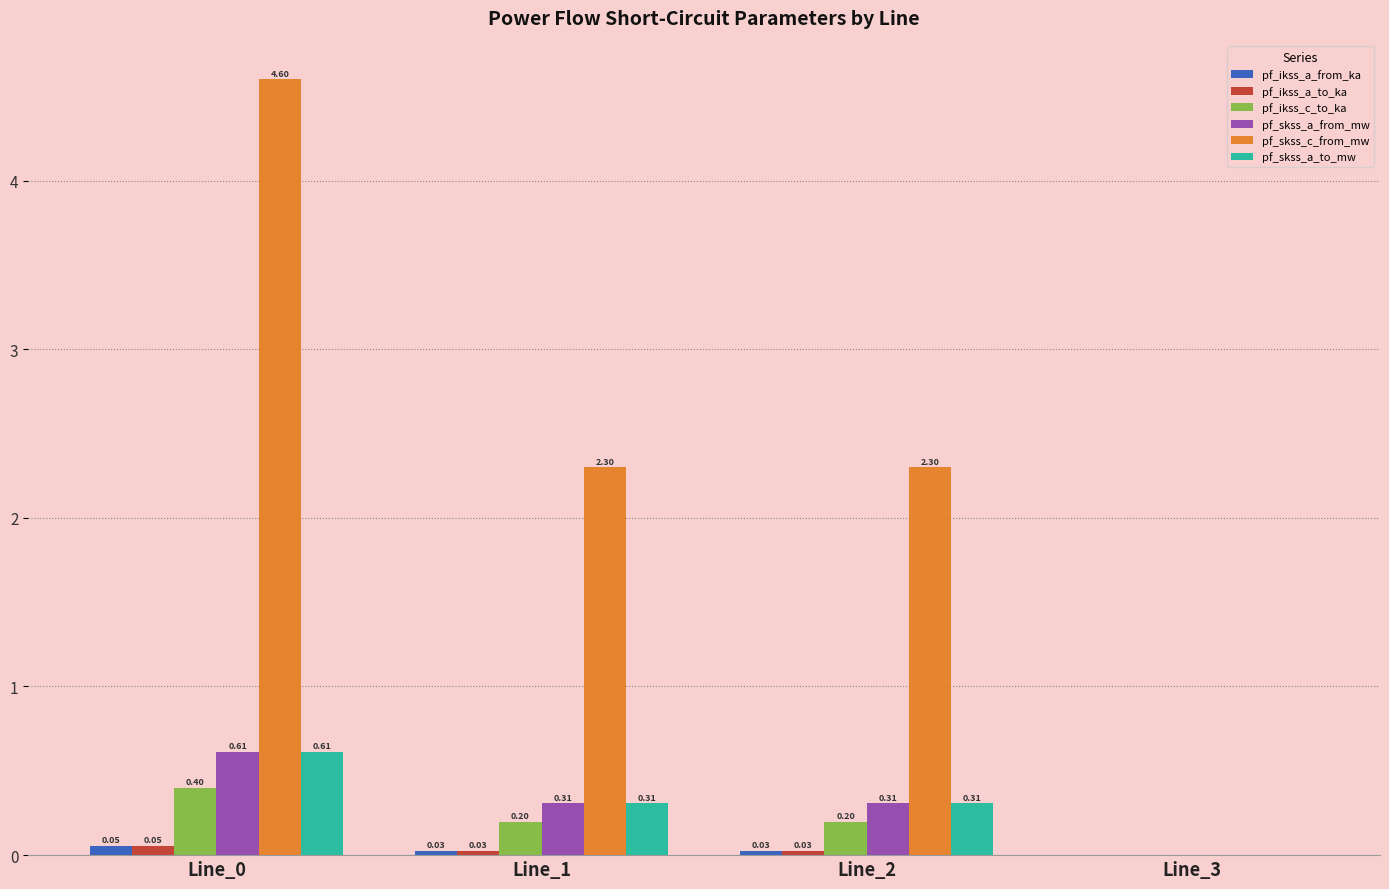

Between Line_0 and Line_2, which series saw the biggest shift?

pf_skss_c_from_mw